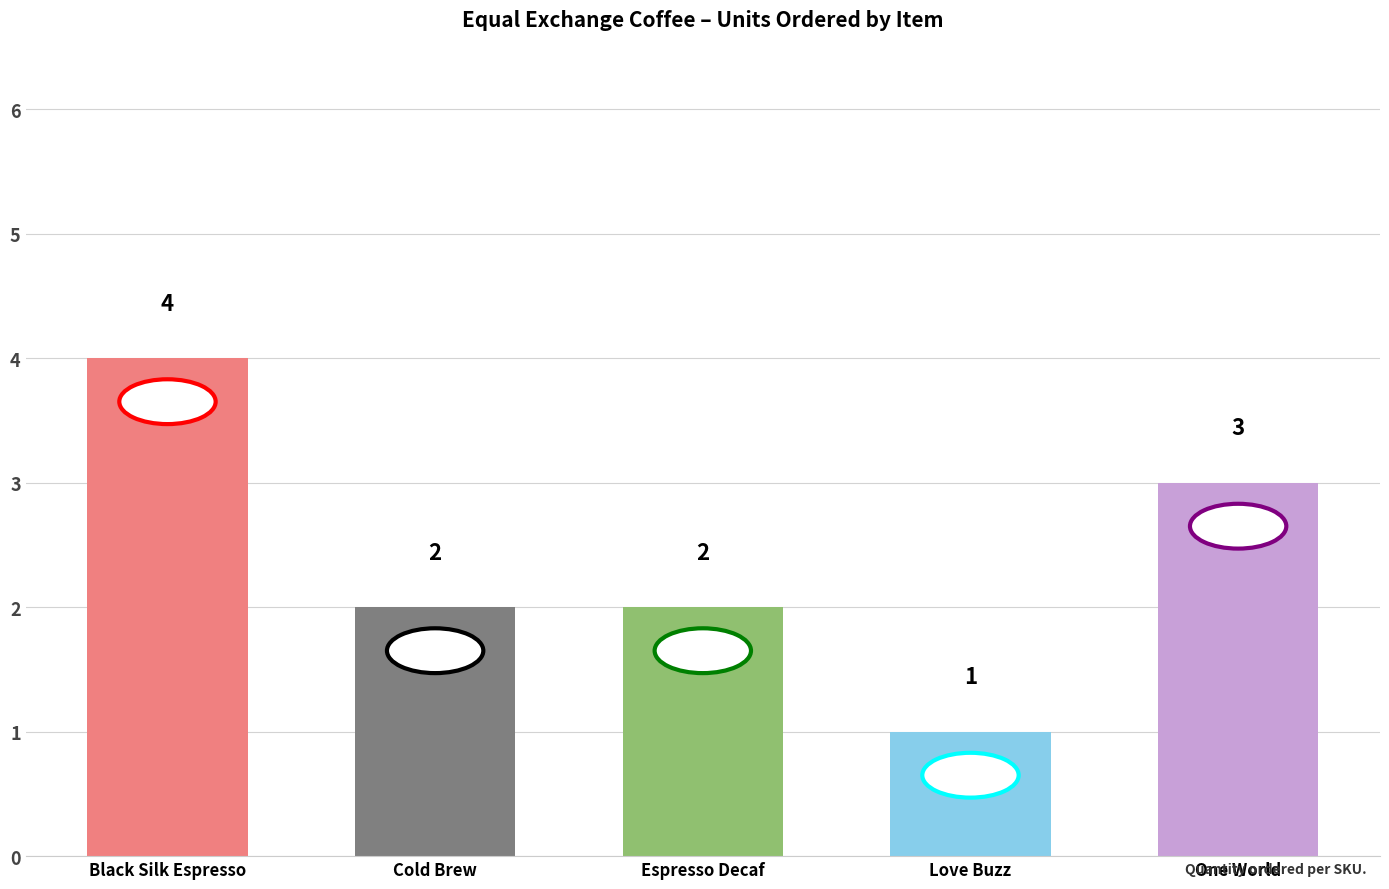

What value does the data have at Black Silk Espresso?

4